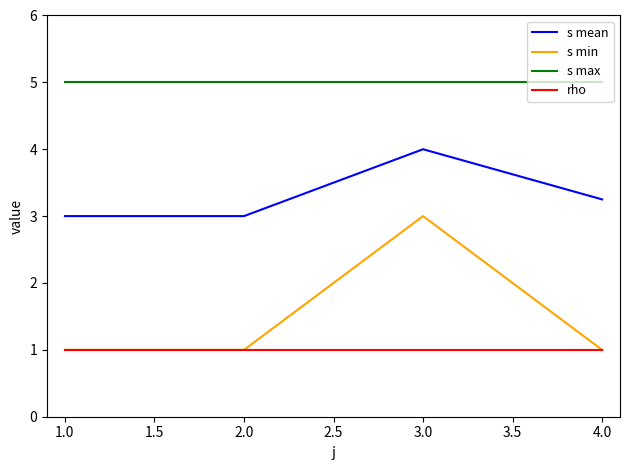

What are all the series names shown in the legend?

s mean, s min, s max, rho